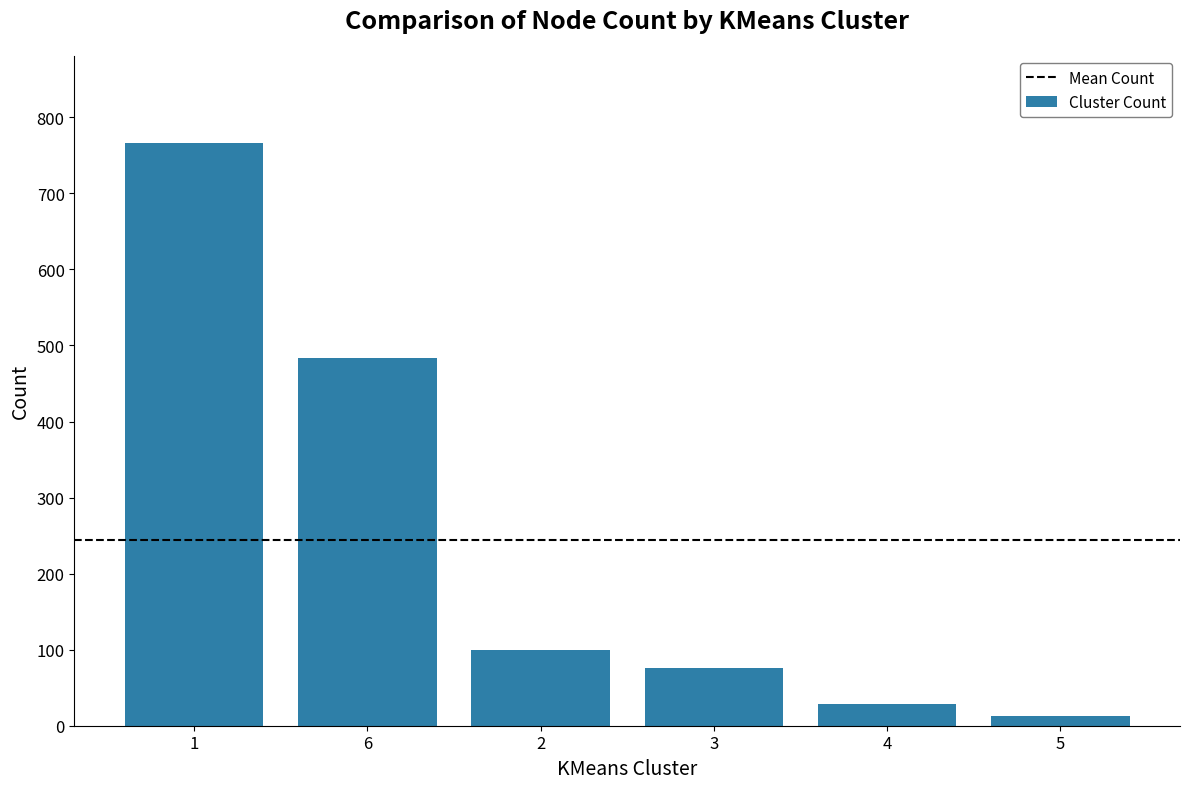

Between 2 and 3, which is larger?

2